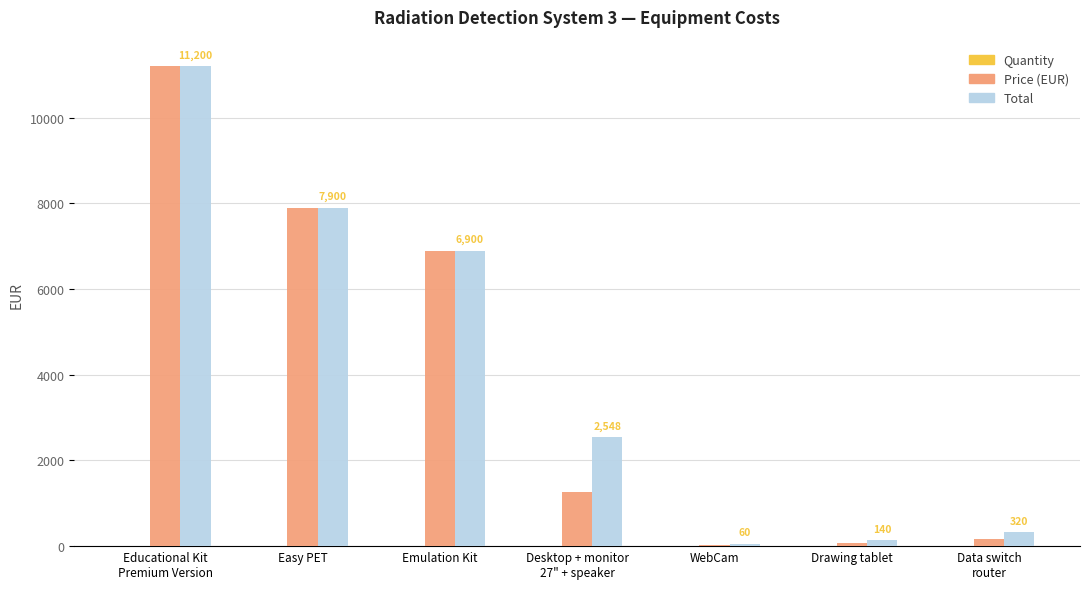

How many categories are shown in the chart?

7